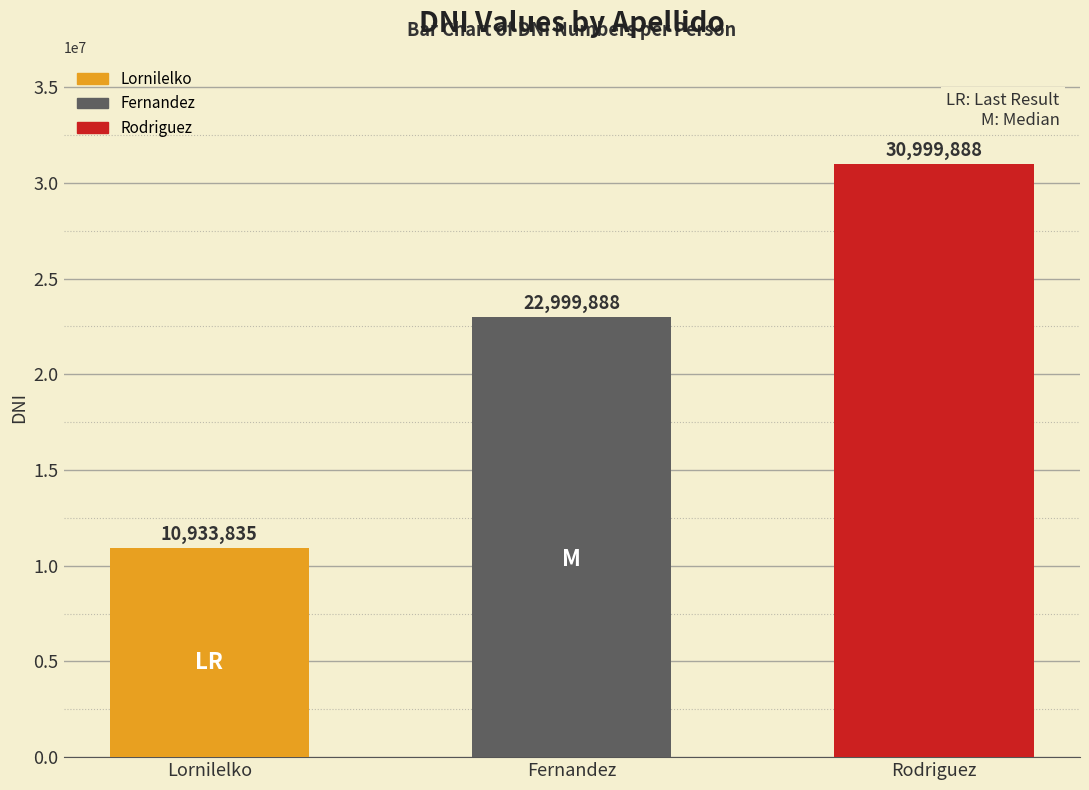

List the labels in order of value, smallest first.

Lornilelko, Fernandez, Rodriguez